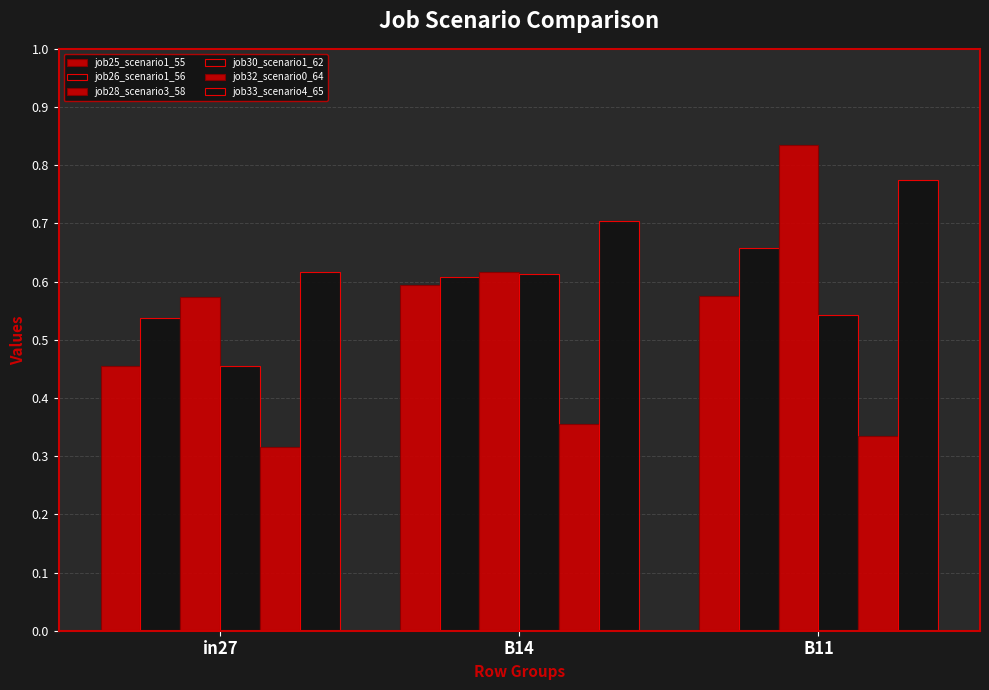

Are the bars horizontal?

No